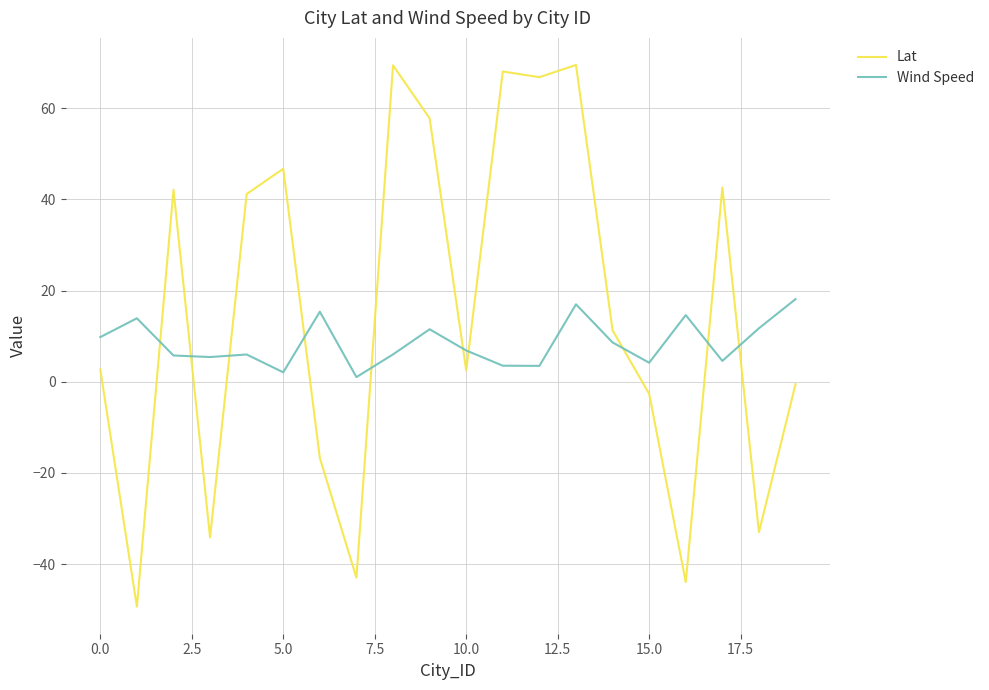

Which series has the widest spread of values?

Lat